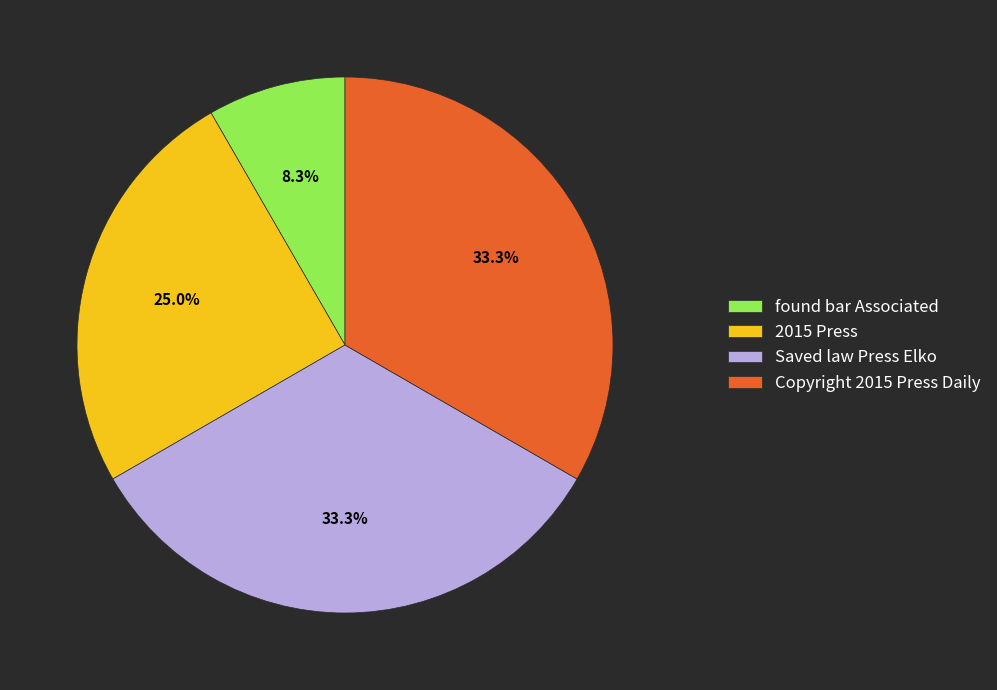

To the nearest percent, what is the average slice percentage?

25%